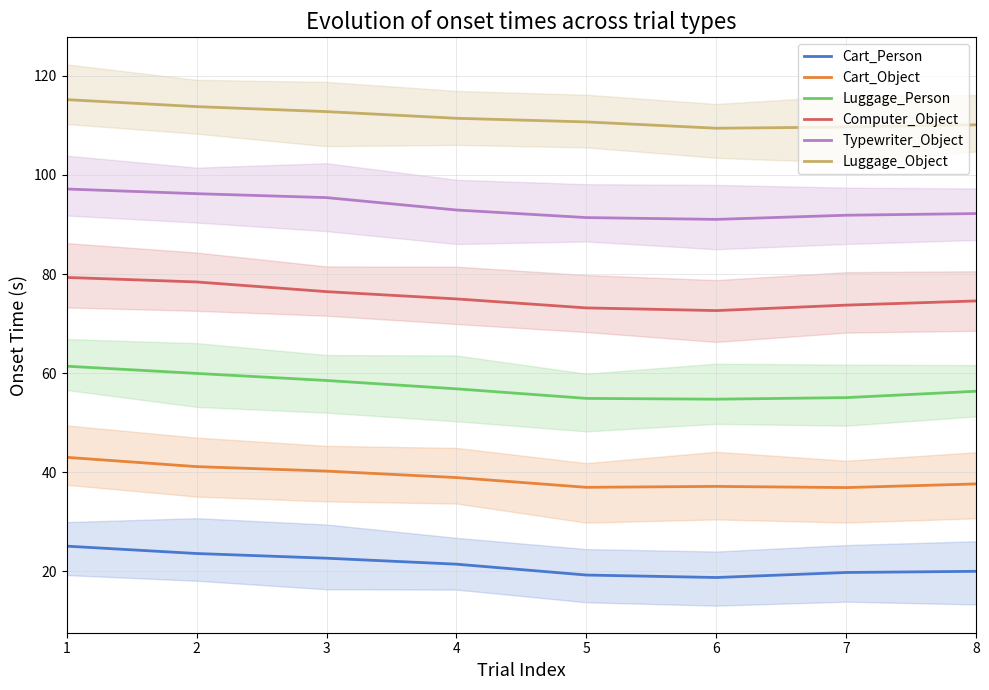

How many interior local valleys does the Luggage_Object series have?

1